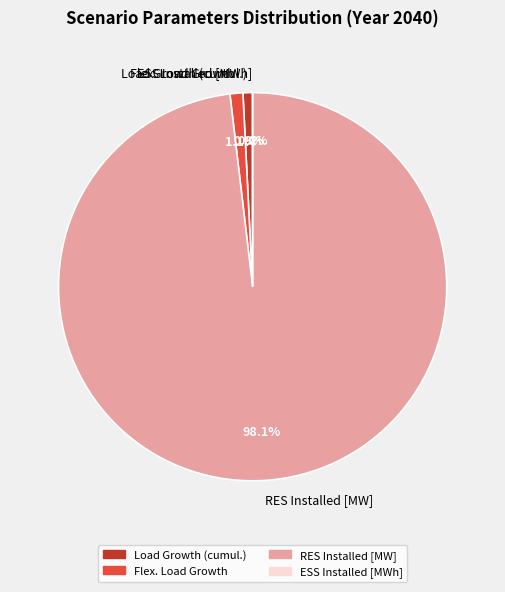

To the nearest percent, what portion does RES Installed [MW] represent?

98%